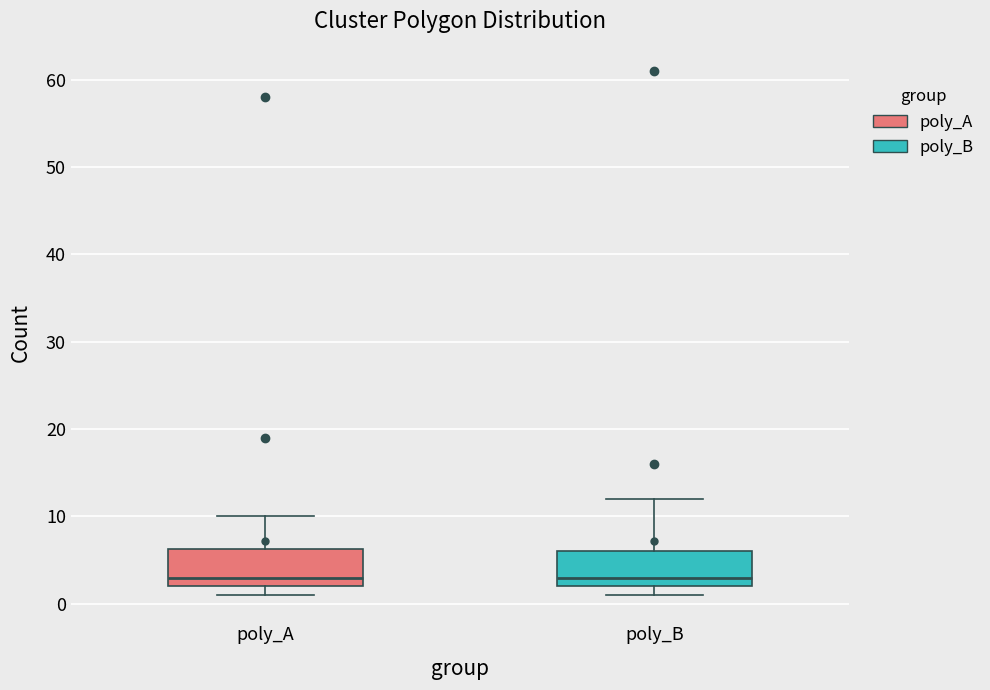

Where does the median line of the box for poly_B sit on the y-axis? The values are not printed on the chart, so give them approximately, as read against the axis.

3